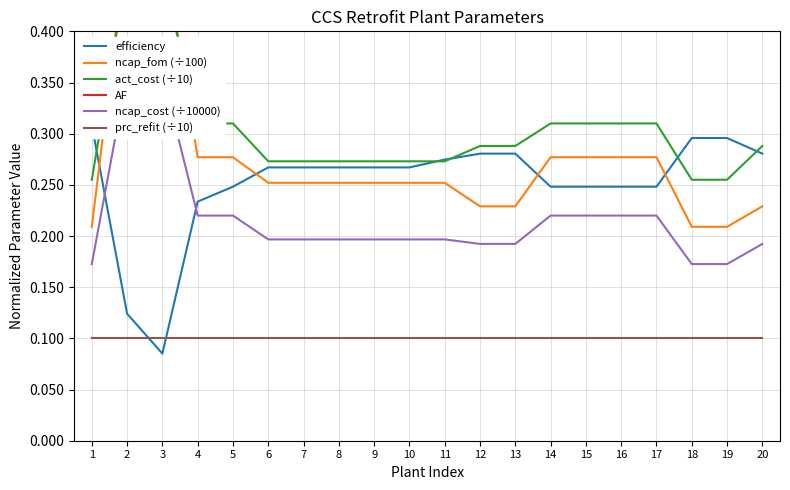

At how many categories does at least one series exceed 0?

20